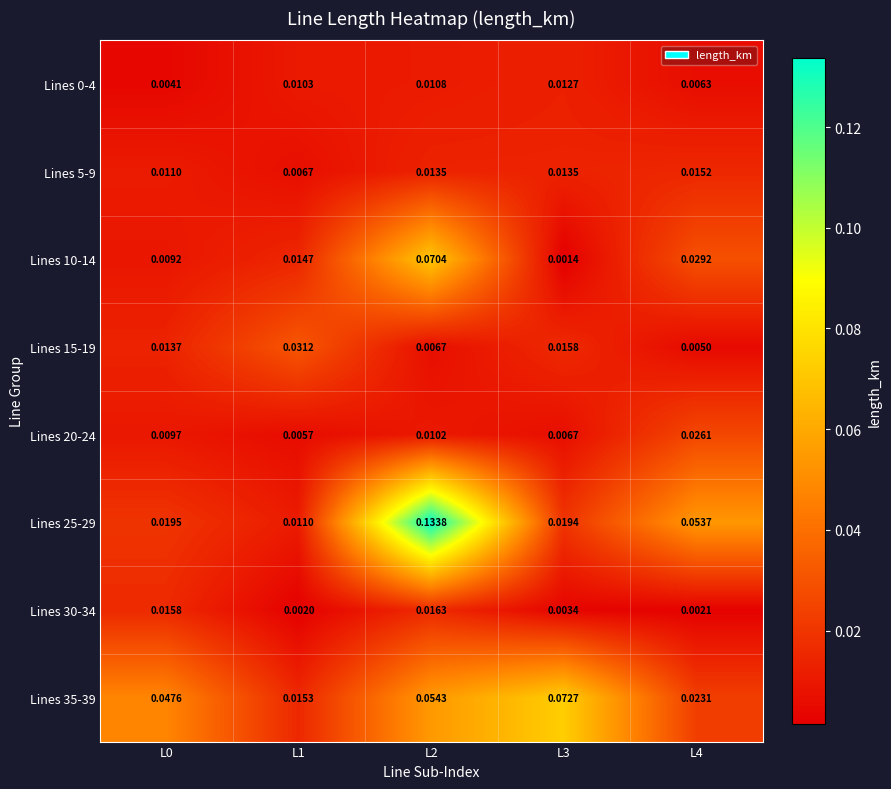

Is the value of Lines 10-14 at L0 greater than the value of Lines 5-9 at L3?

No